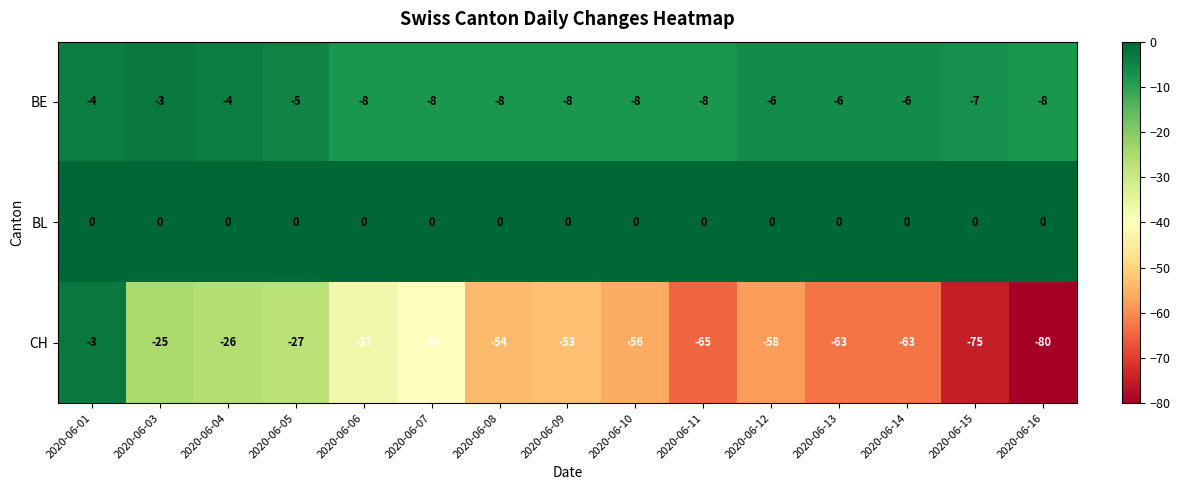

What is the highest value of the BE series?

-3